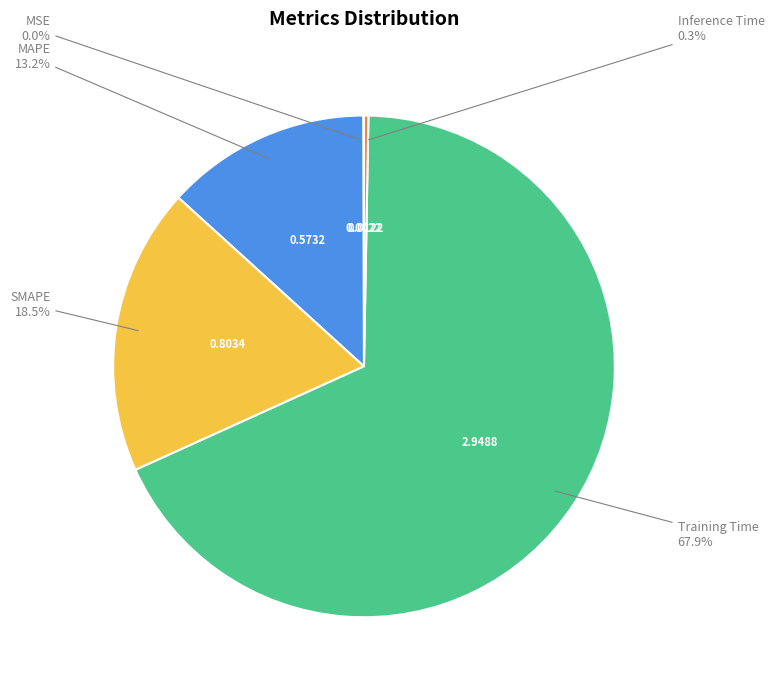

Between Training Time and Inference Time, which is larger?

Training Time